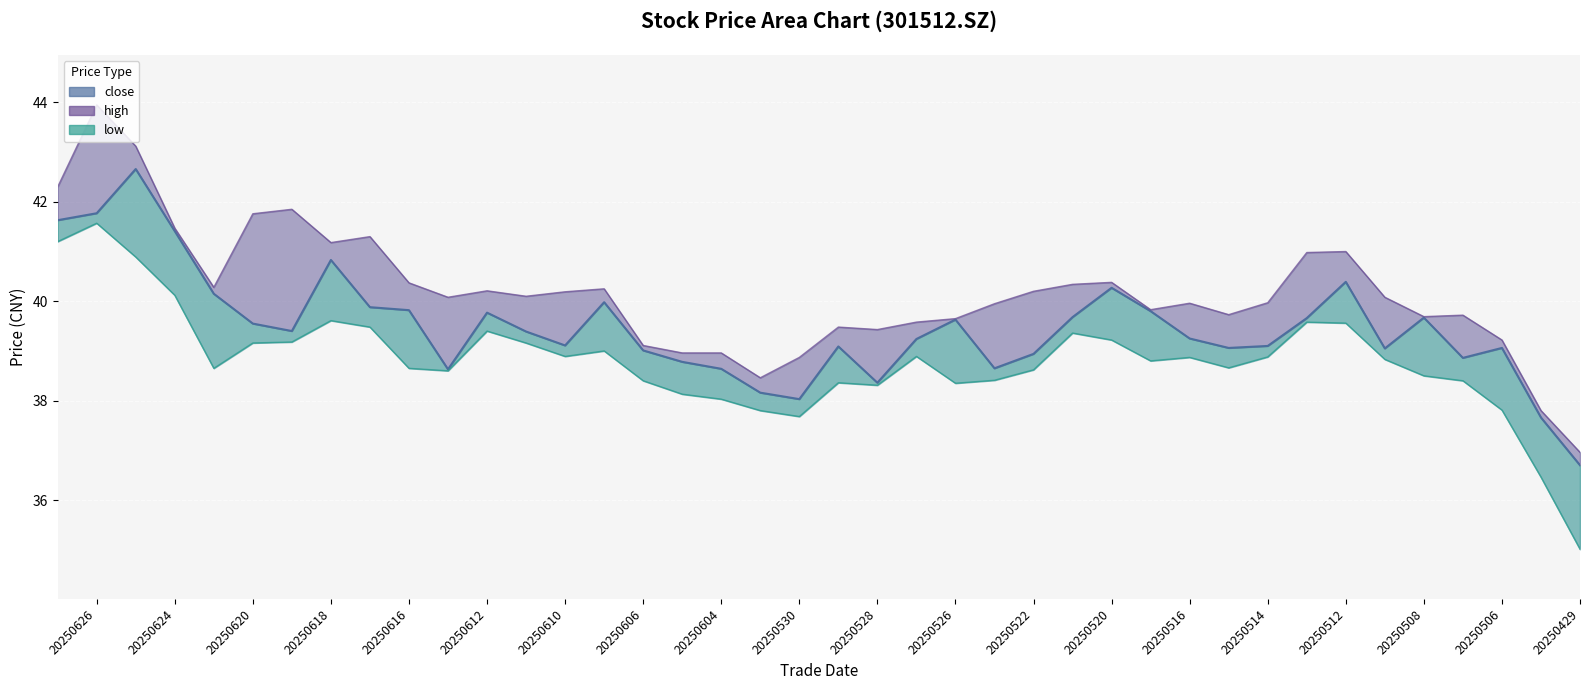

How many lines are shown in the chart?

1